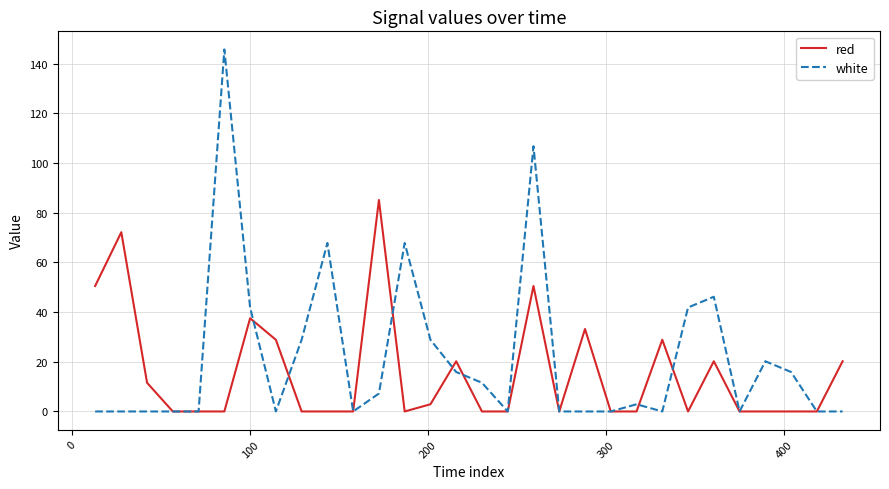

Which series has the widest spread of values?

white